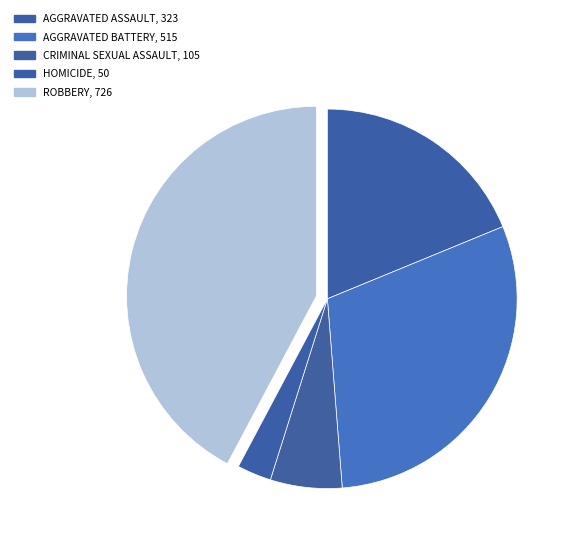

How many segments does this pie chart have?

5